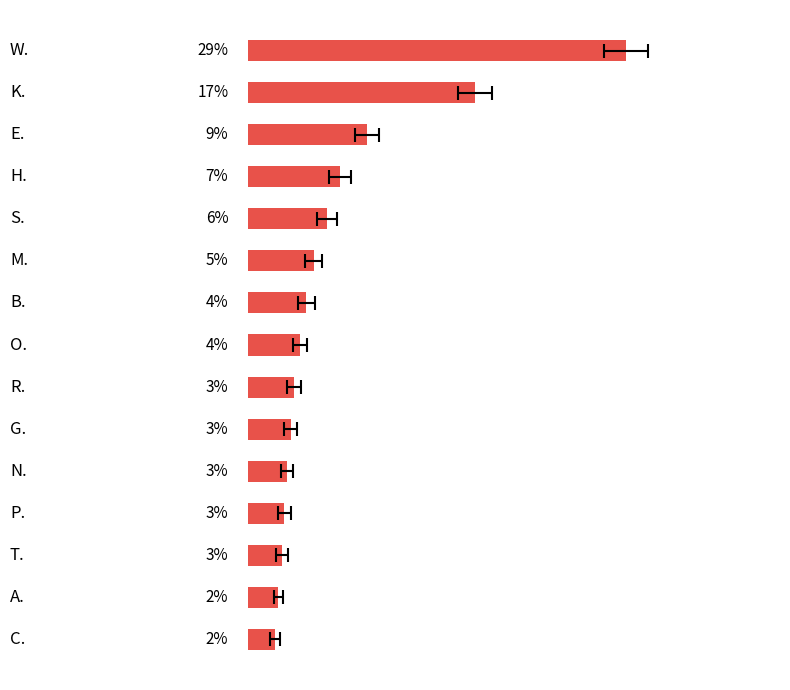

Rank the categories by value from highest to lowest.

0, 1, 2, 3, 4, 5, 6, 7, 8, 9, 10, 11, 12, 13, 14